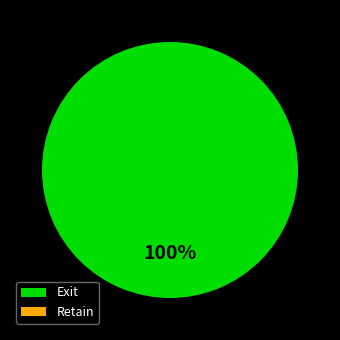

To the nearest percent, what percentage of the pie is Exit?

100%